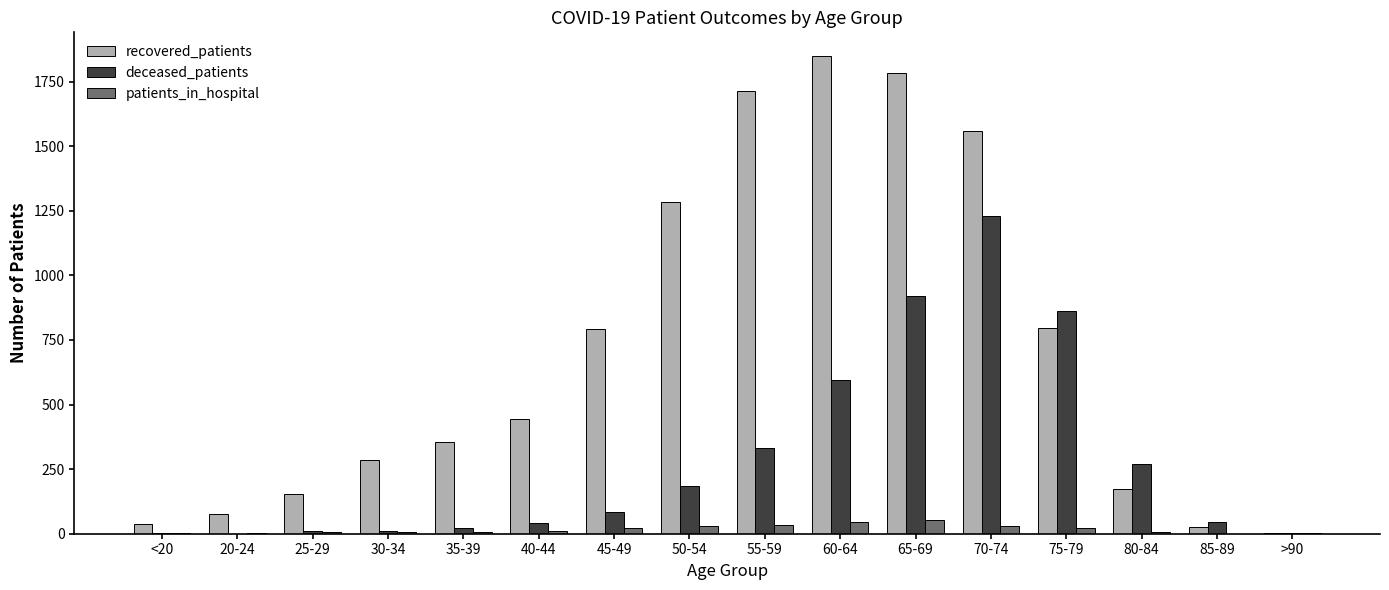

What is the sum of all recovered_patients values?

11333